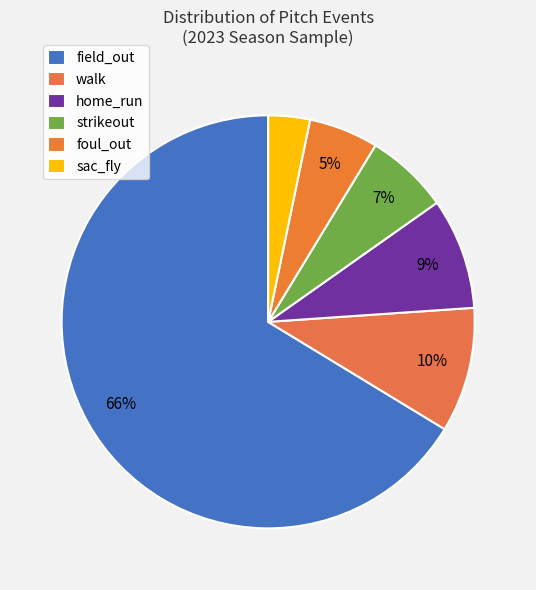

Count the number of slices in the pie.

6